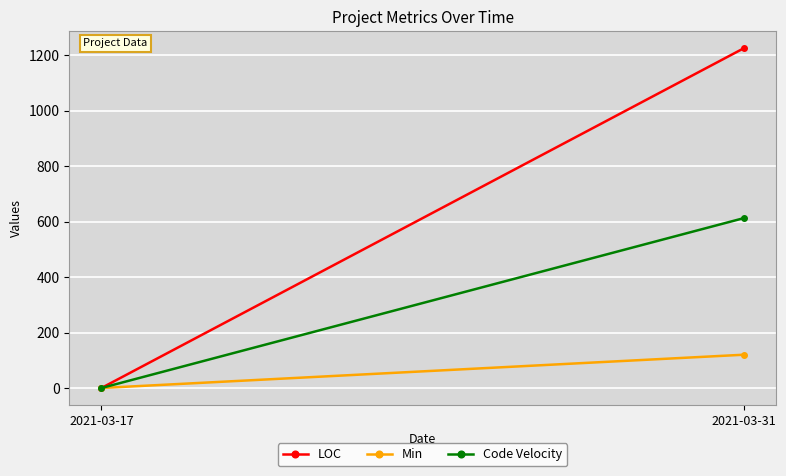

What are all the series names shown in the legend?

LOC, Min, Code Velocity